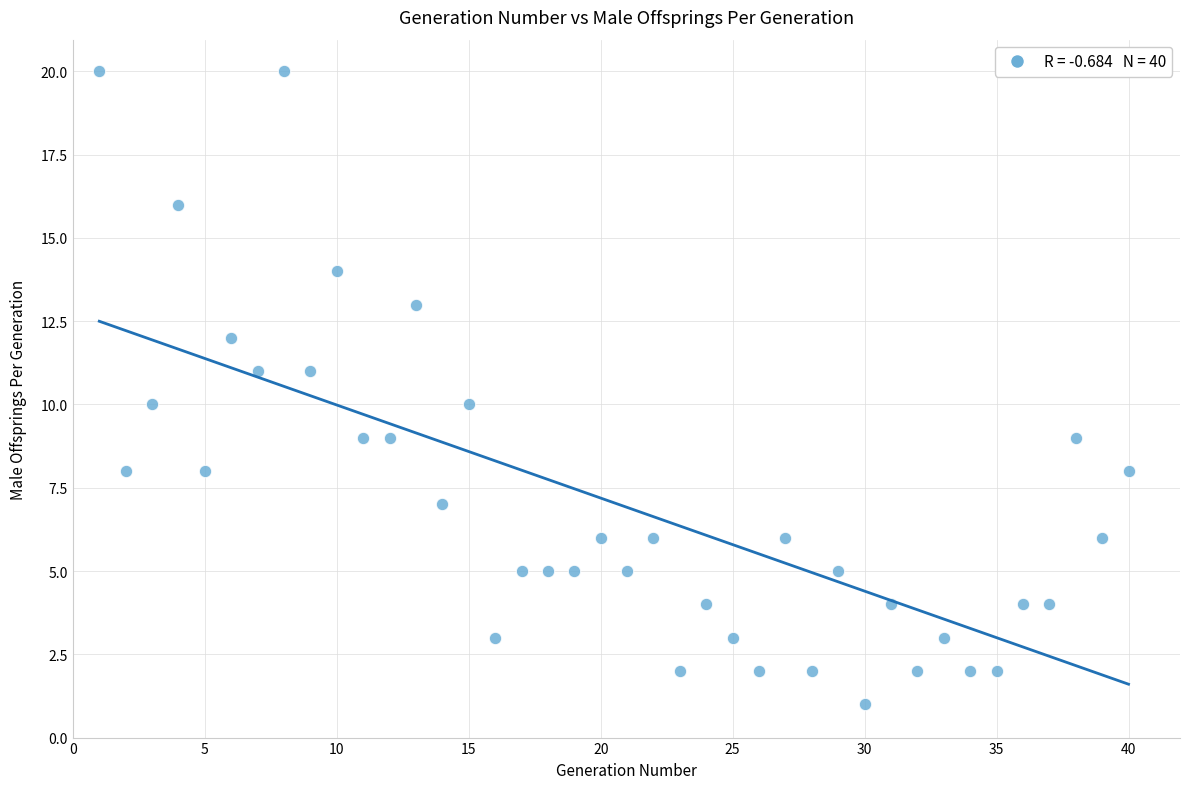

What is the range of Y values (max minus min)?

19